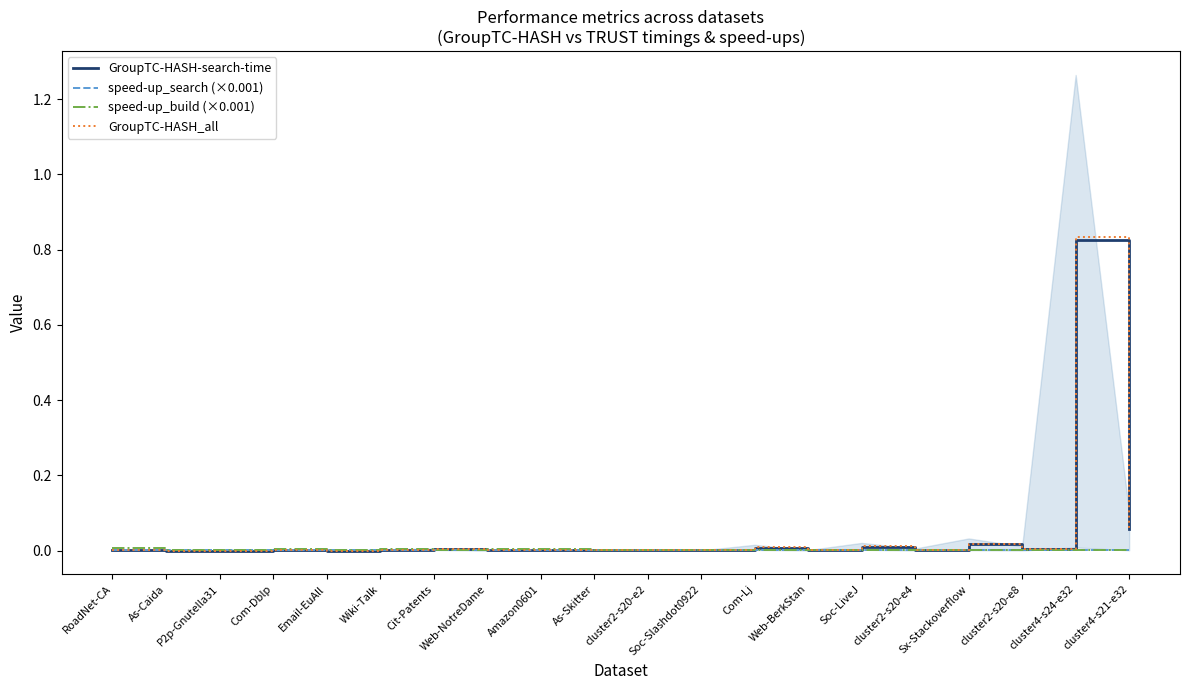

Reading left to right, list all the values displayed in this chart.

GroupTC-HASH-search-time: 0.0	0.0	0.0	0.0	0.0	0.0	0.0	0.0	0.0	0.0	0.0	0.0	0.0	0.0	0.0	0.0	0.0	0.0	0.8	0.1
speed-up_search (×0.001): 0.0	0.0	0.0	0.0	0.0	0.0	0.0	0.0	0.0	0.0	0.0	0.0	0.0	0.0	0.0	0.0	0.0	0.0	0.0	0.0
speed-up_build (×0.001): 0.0	0.0	0.0	0.0	0.0	0.0	0.0	0.0	0.0	0.0	0.0	0.0	0.0	0.0	0.0	0.0	0.0	0.0	0.0	0.0
GroupTC-HASH_all: 0.0	0.0	0.0	0.0	0.0	0.0	0.0	0.0	0.0	0.0	0.0	0.0	0.0	0.0	0.0	0.0	0.0	0.0	0.8	0.1